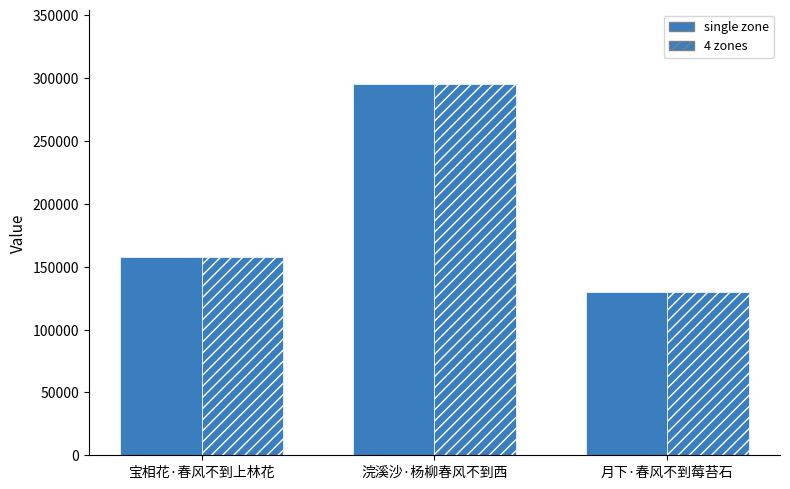

How many series are shown in this chart?

2